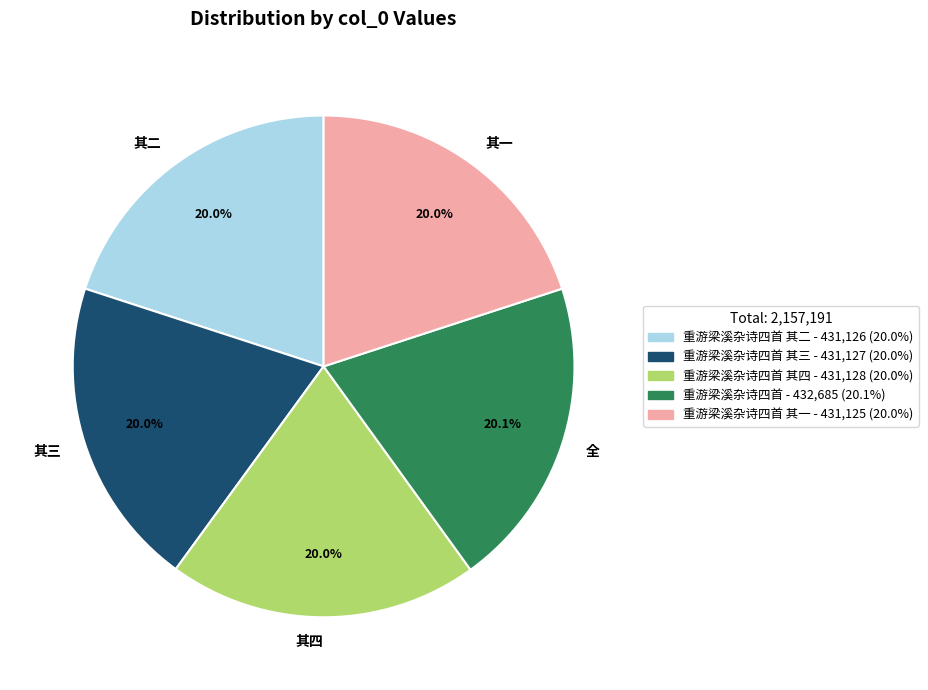

Does any single category account for the majority?

No